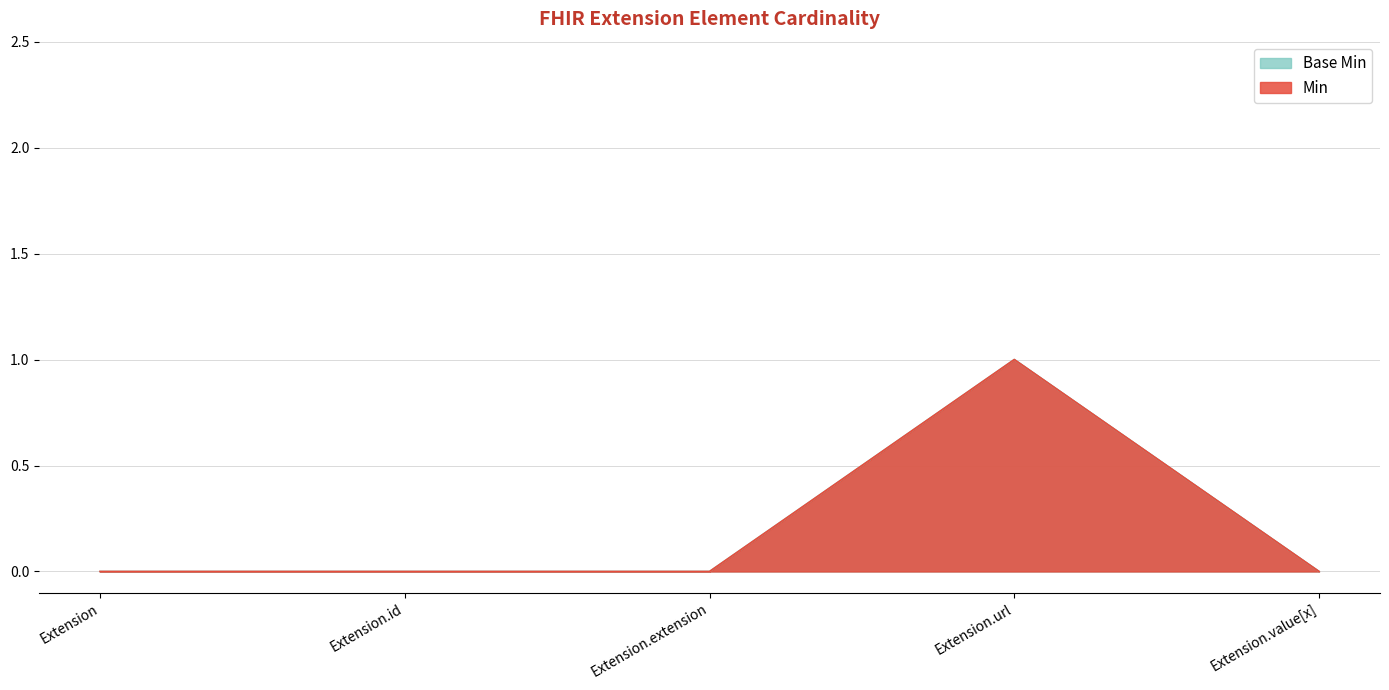

How many series are shown in this chart?

2